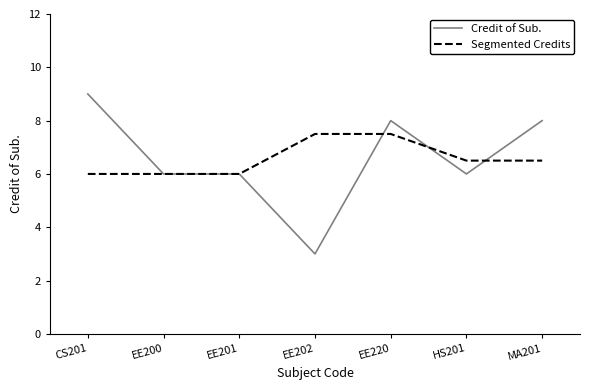

What is the approximate value of Credit of Sub. at EE200?

6.0